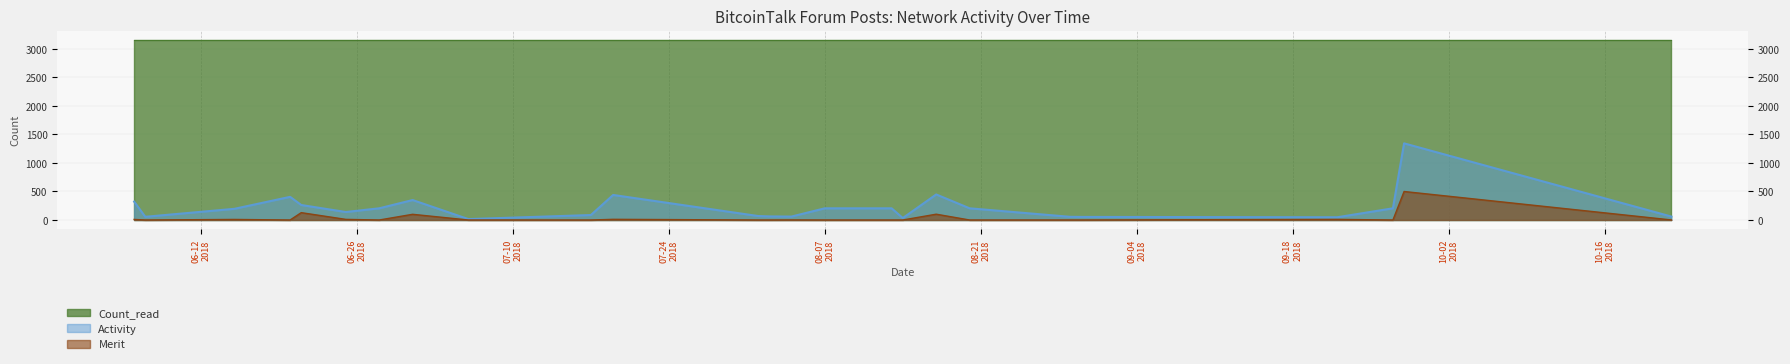

In Activity, how many points are higher than both neighbors (excluding endpoints)?

5